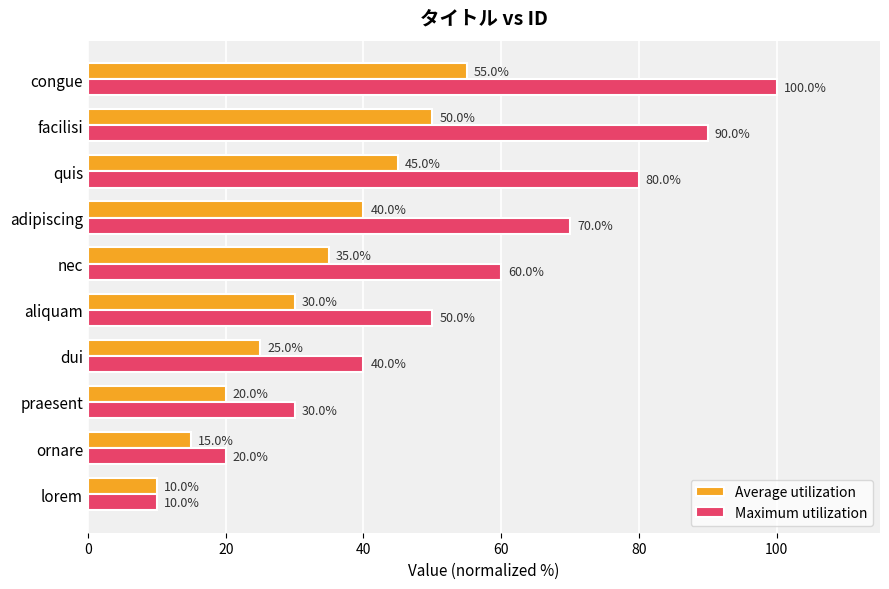

What is the spread (max minus min) of values at congue?

45.0